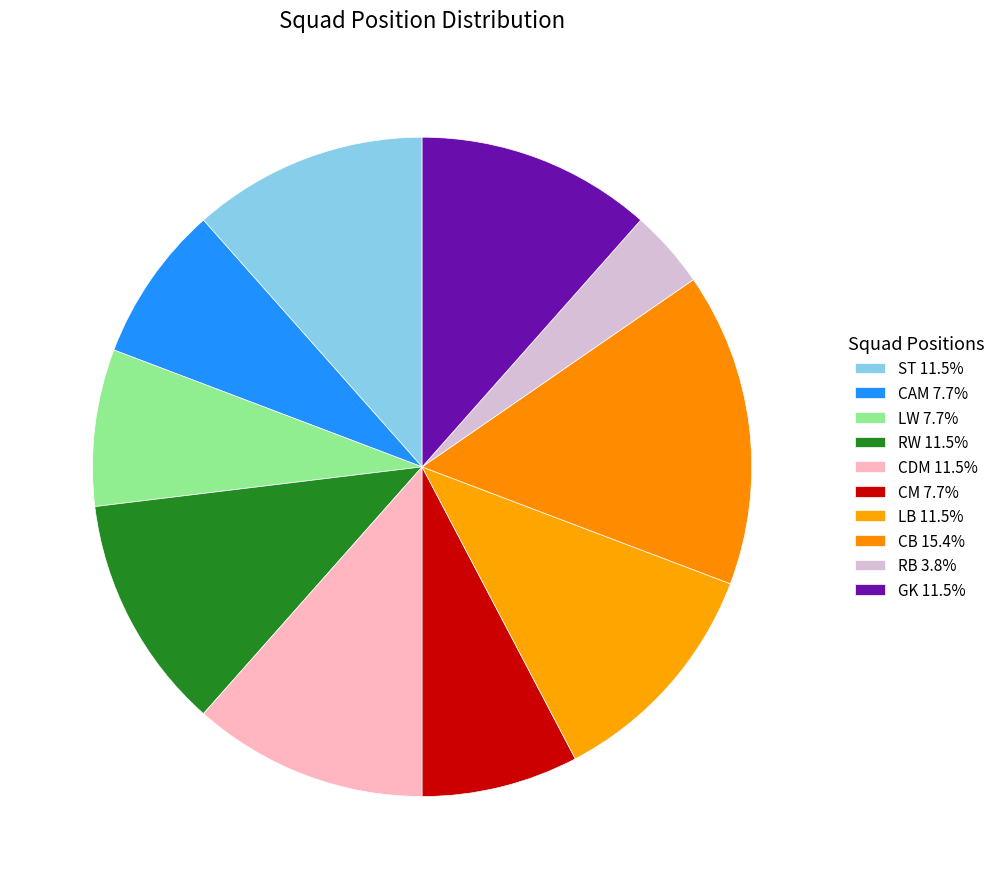

Count the number of slices in the pie.

10